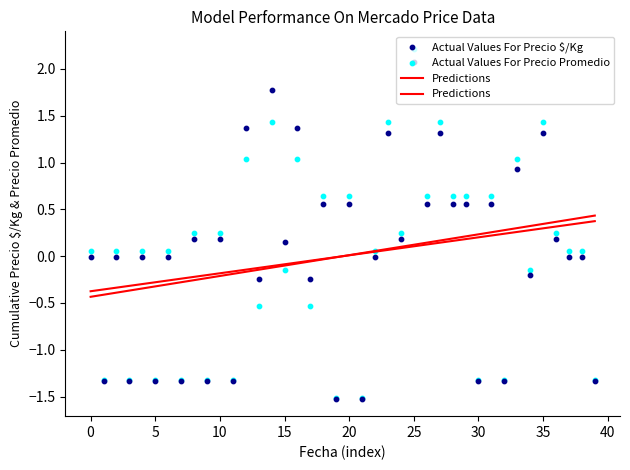

At how many categories does at least one series exceed 0?

31